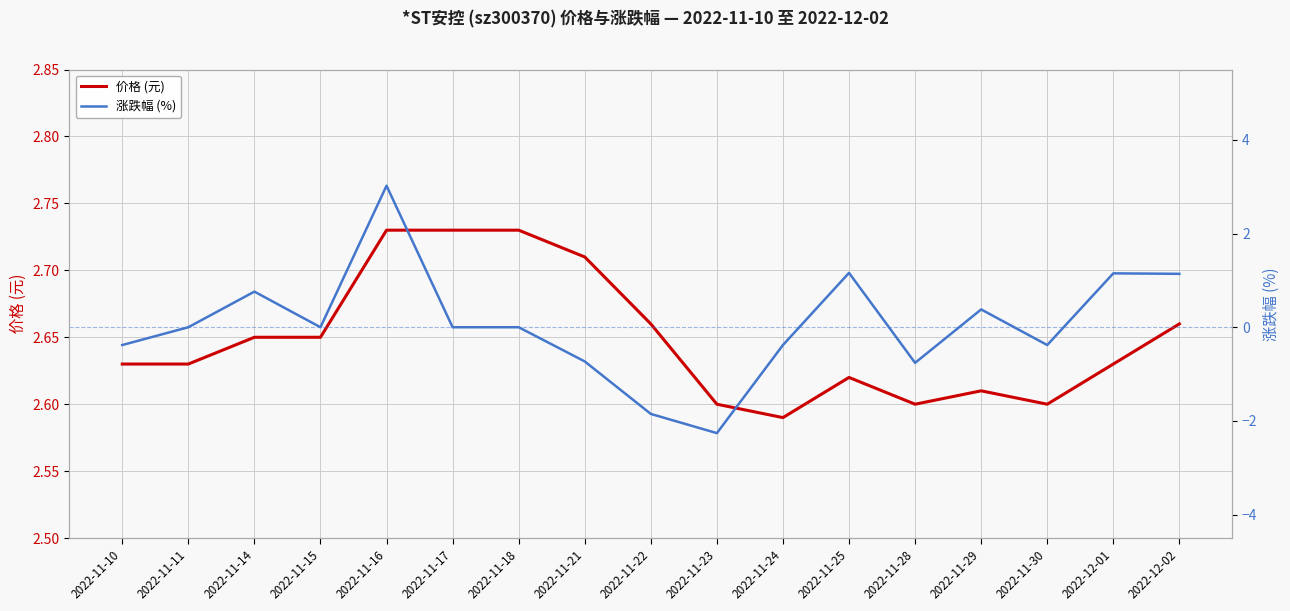

What is the difference between the highest and lowest values at 2022-11-16?

0.3